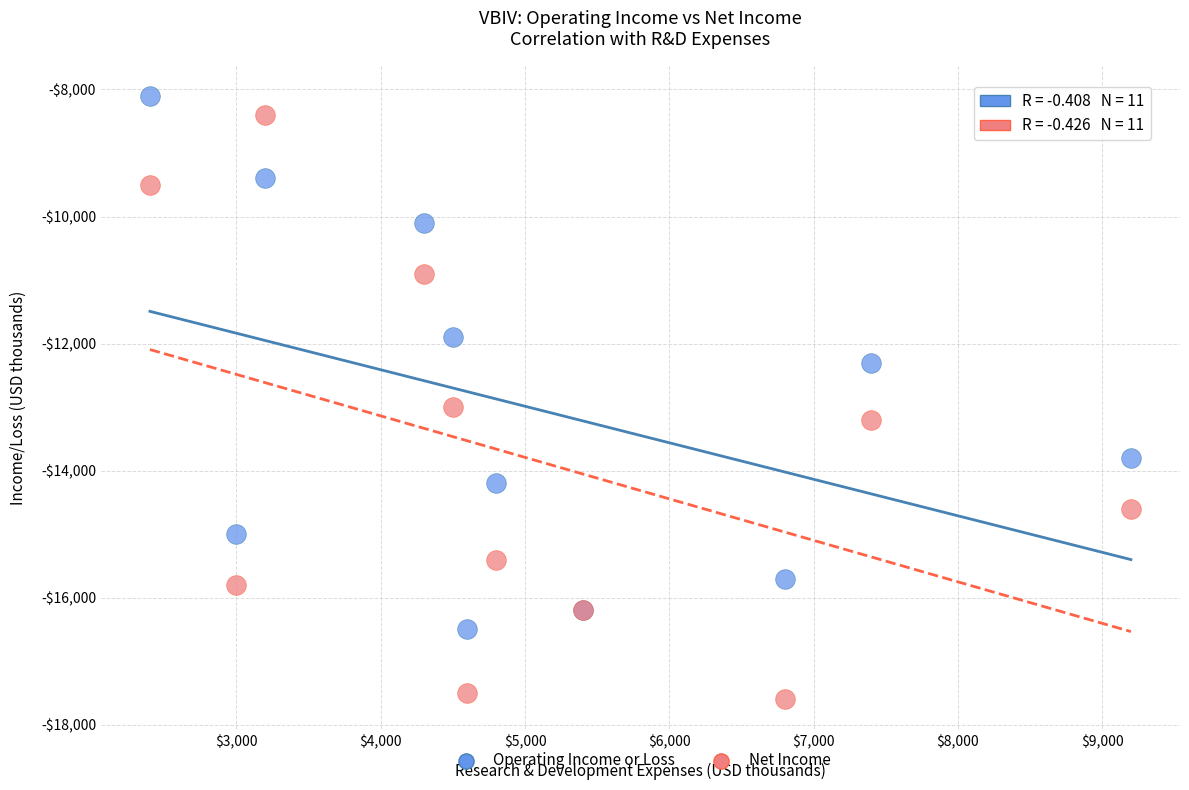

What are all the series names shown in the legend?

Operating Income or Loss, Net Income